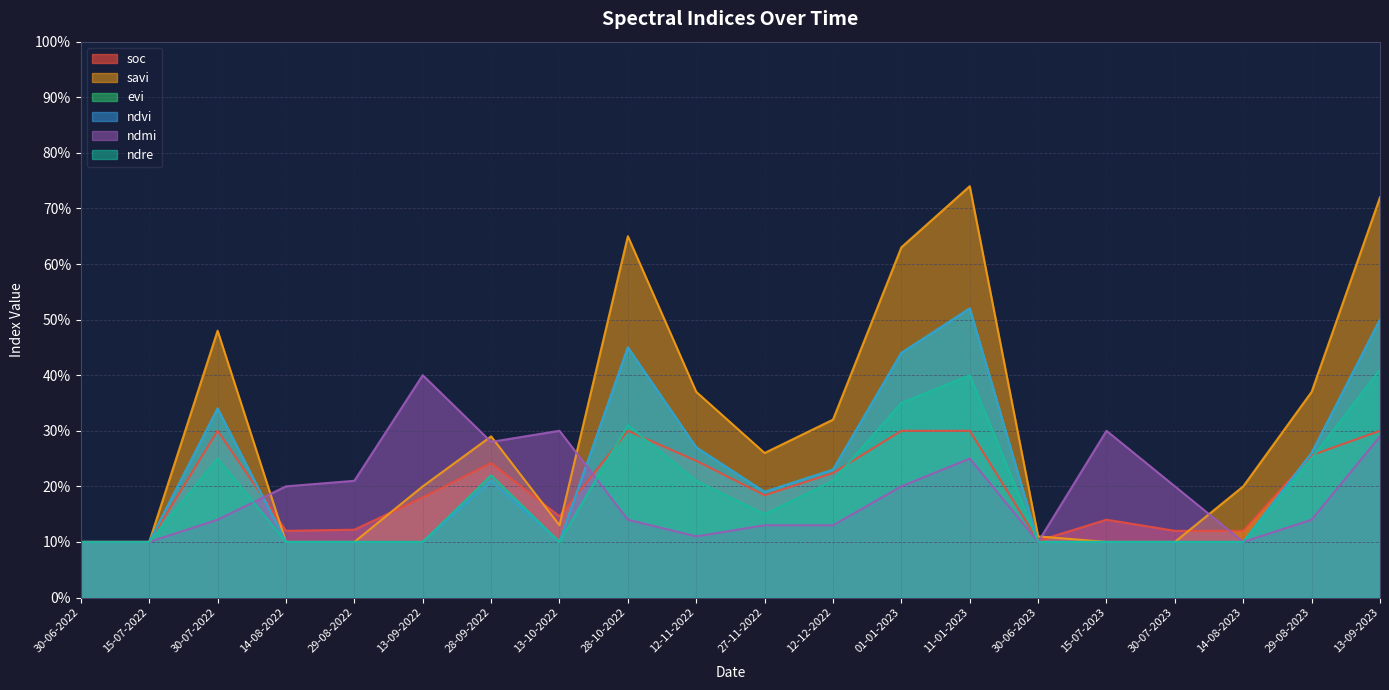

Does the chart have visible grid lines?

Yes